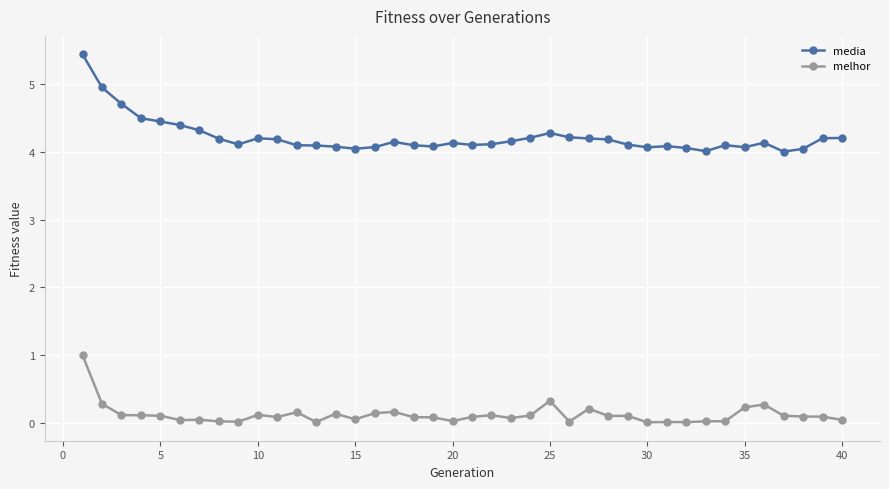

How many lines are shown in the chart?

2